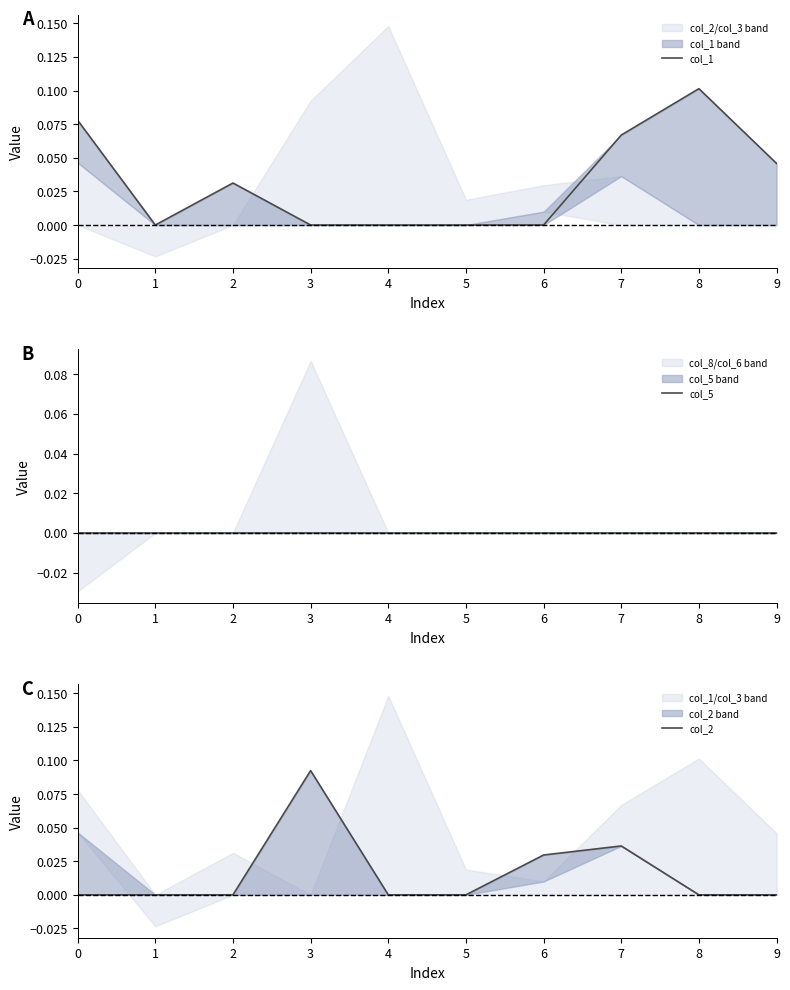

How many col_1 values are between 0 and 1?

10